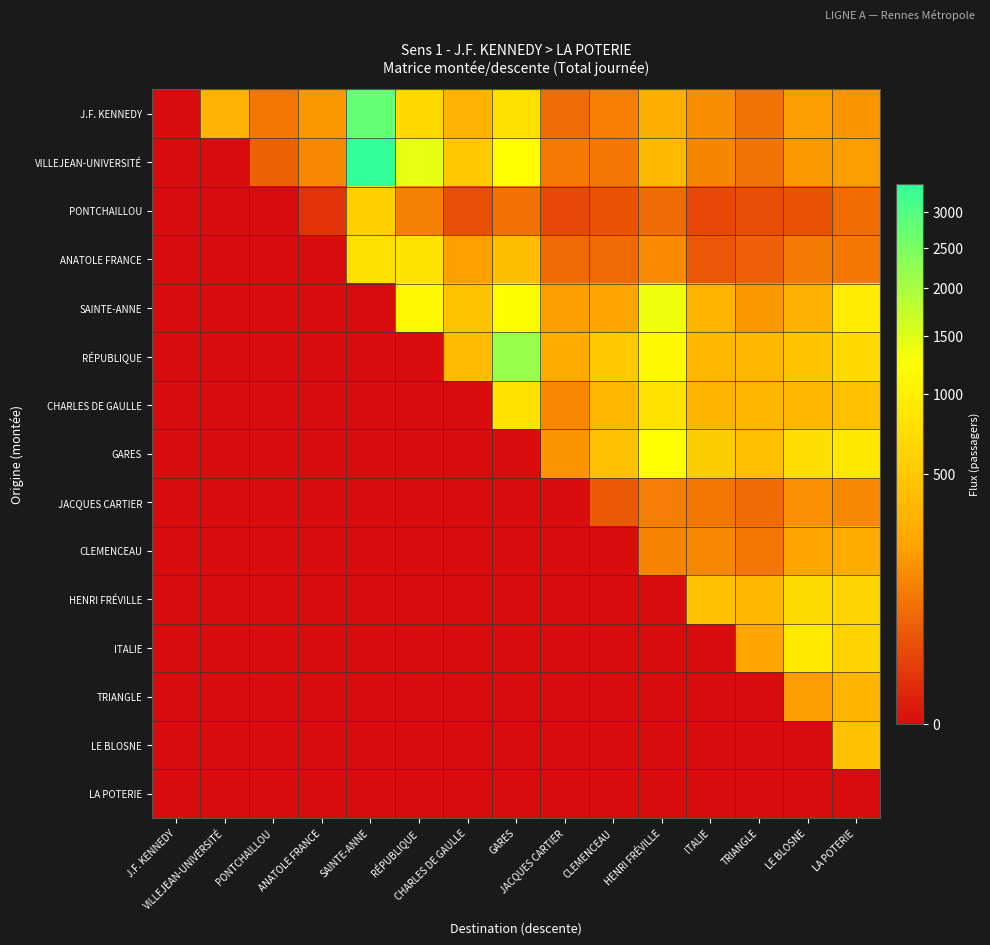

What is the difference between the highest and lowest values at SAINTE-ANNE?

3423.7